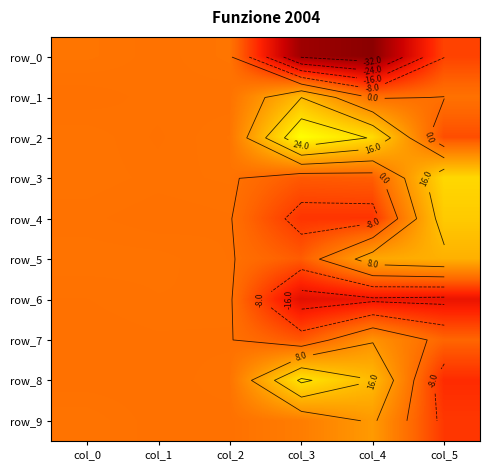

Count the number of categories in the chart.

6